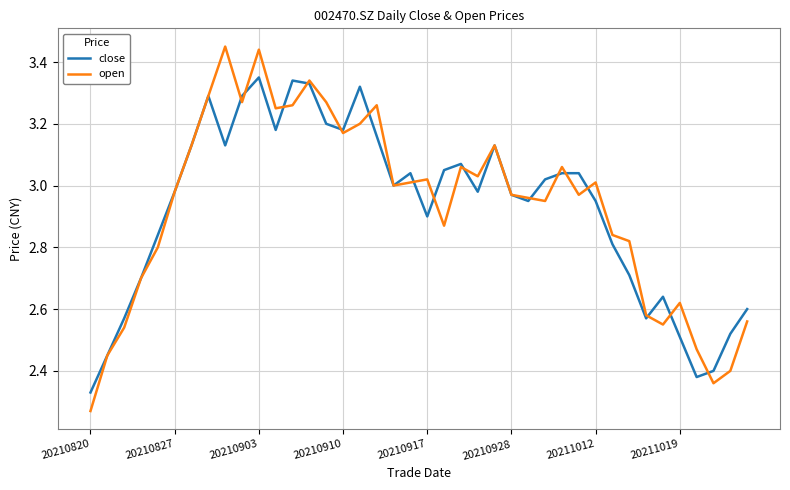

Rank the series by their maximum value, from lowest to highest.

close, open